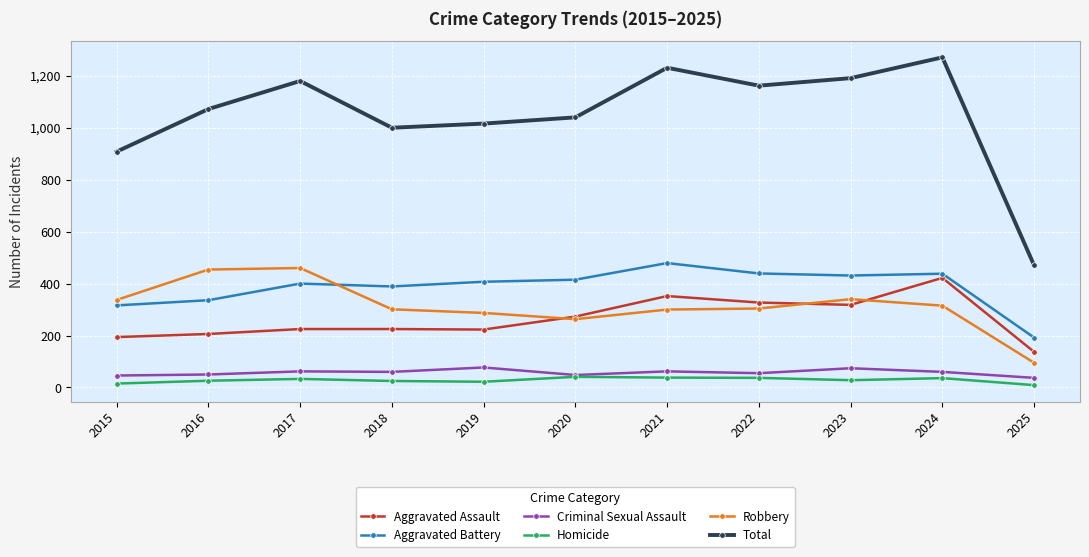

True or false: Total has more than 2 interior local peaks.

True